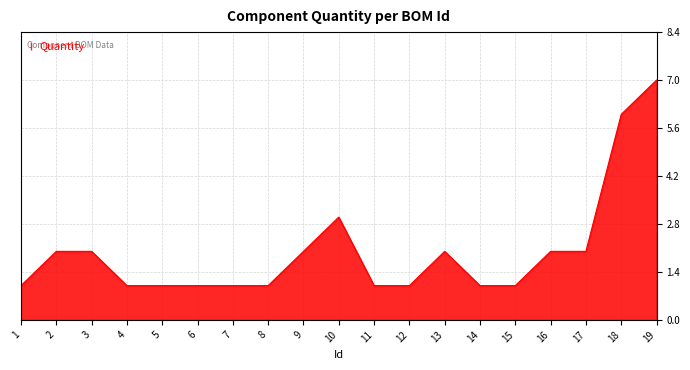

Reading right to left, what are all the values shown in this chart?

7	6	2	2	1	1	2	1	1	3	2	1	1	1	1	1	2	2	1